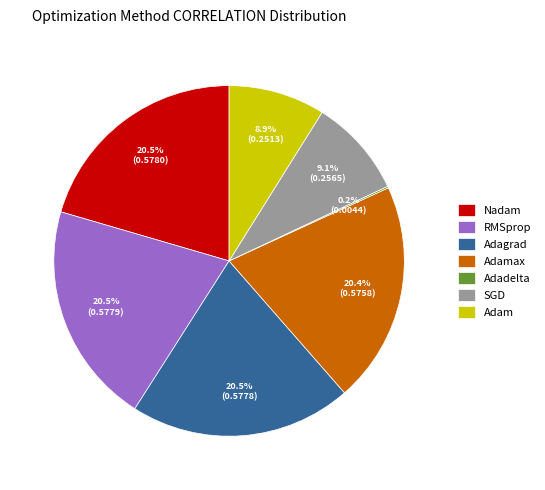

Is the sum of Adagrad and Adam greater than half?

No